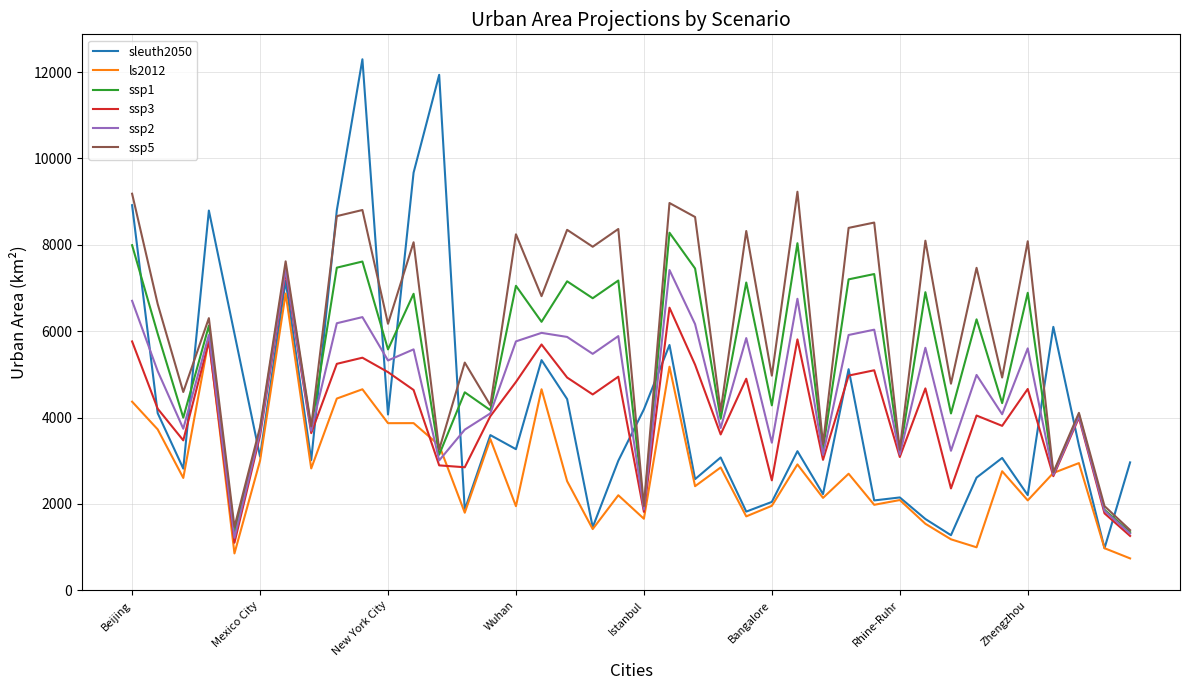

What is the minimum value shown in the chart?

738.0